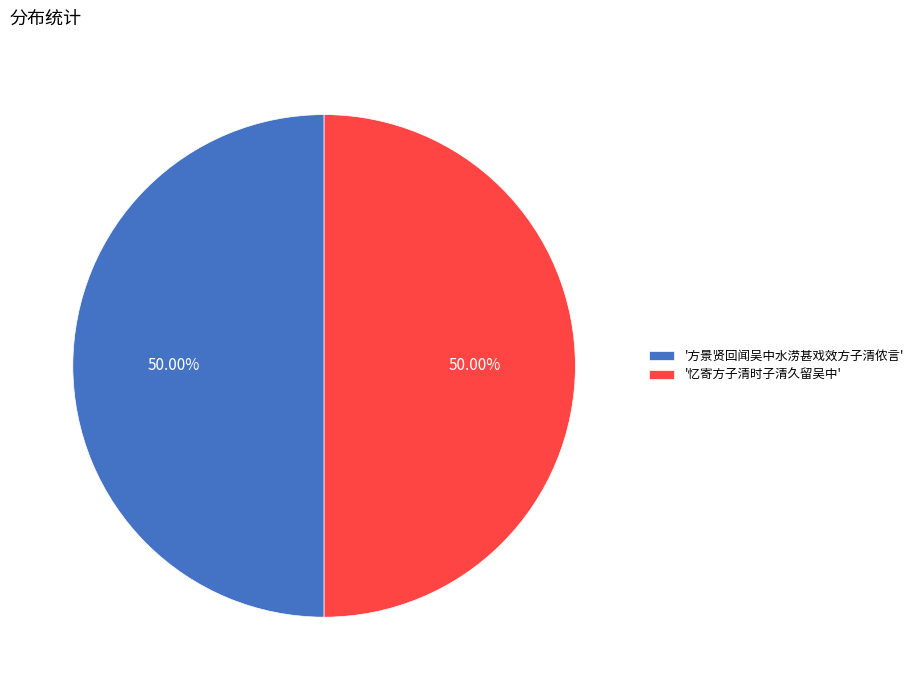

Approximately how many times larger is the value at '忆寄方子清时子清久留吴中' compared to '方景贤回闻吴中水涝甚戏效方子清侬言'?

1.0